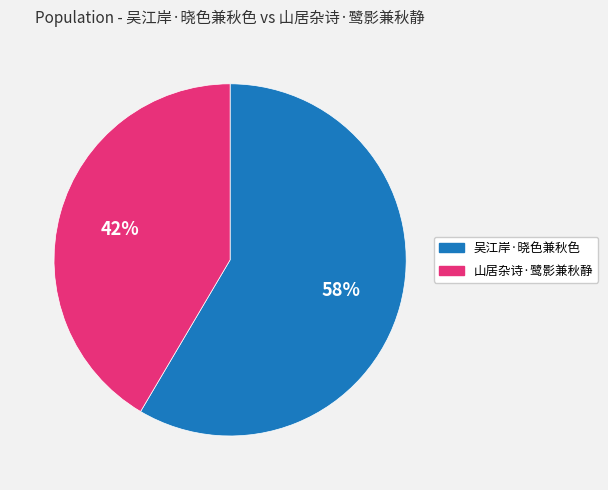

What is the smallest slice in the pie chart?

山居杂诗·鹭影兼秋静